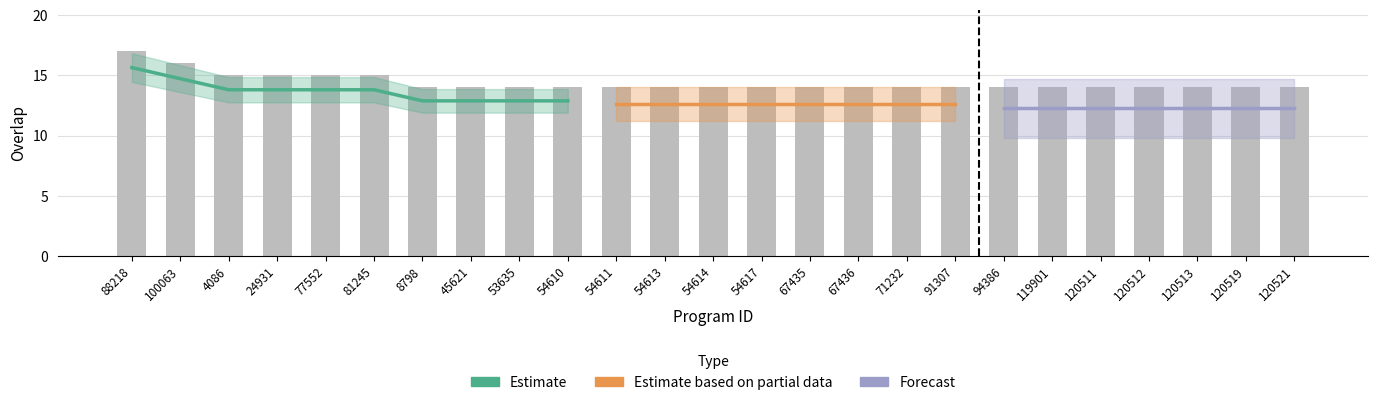

What position from the right is 120513?

3